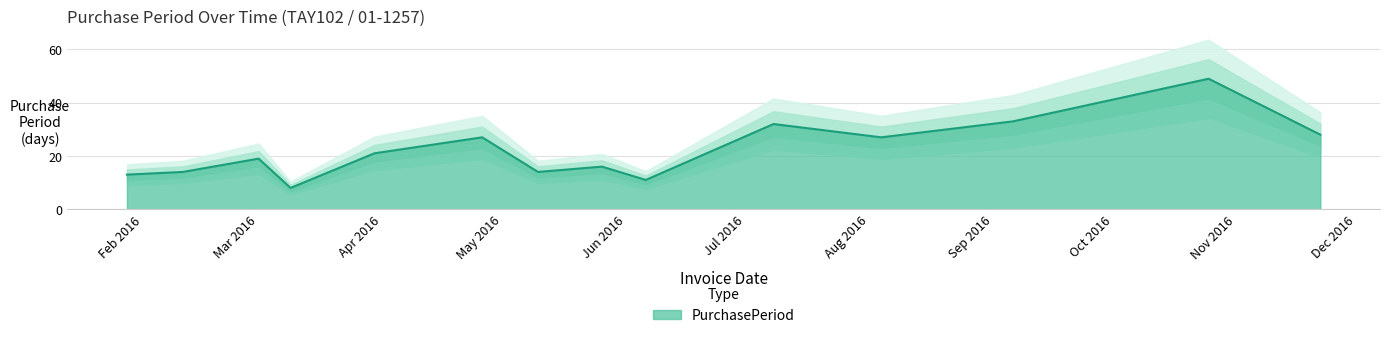

How many interior local peaks (higher than both neighbors) does the data have?

5